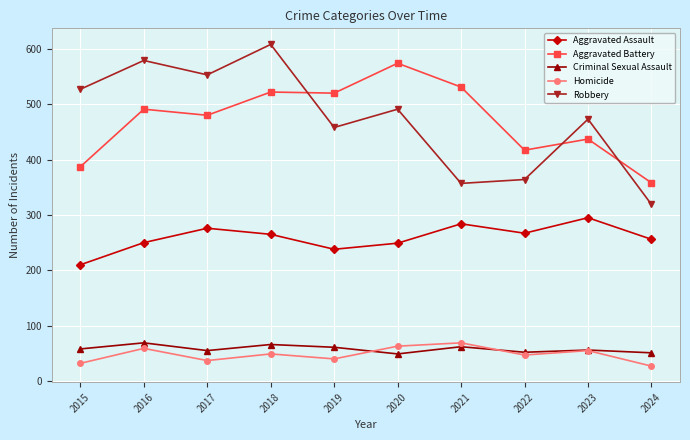

True or false: Homicide and Robbery cross at least once.

False